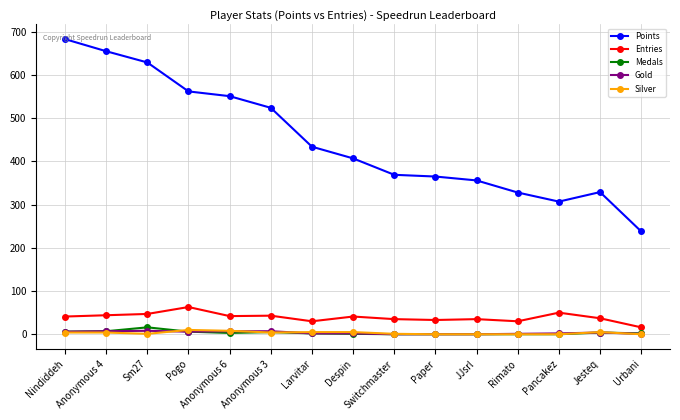

True or false: Gold has more than 0 interior local peaks.

True